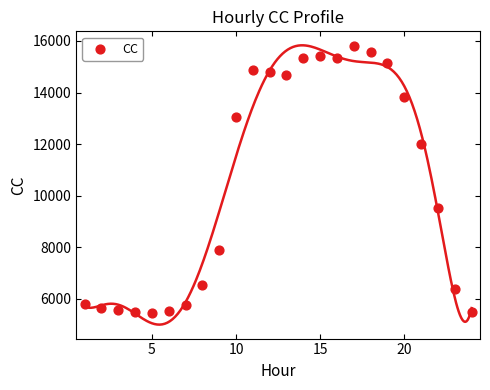

What Y value in the scatter plot is closest to 10624?

9523.1